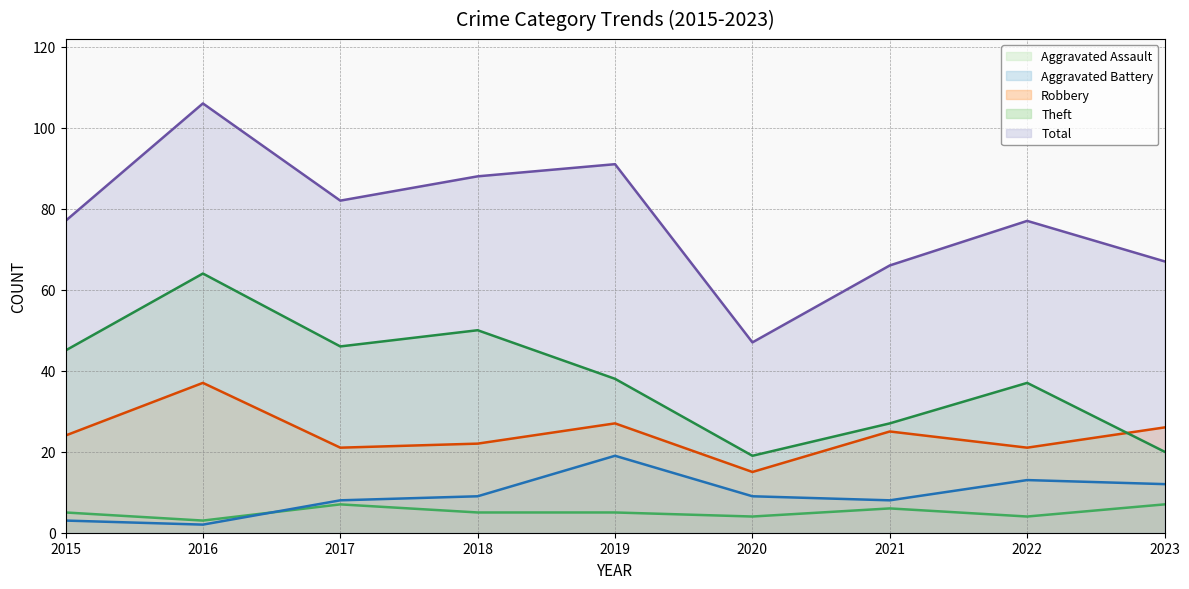

The value of Theft at 2019 is 38. True or false?

True